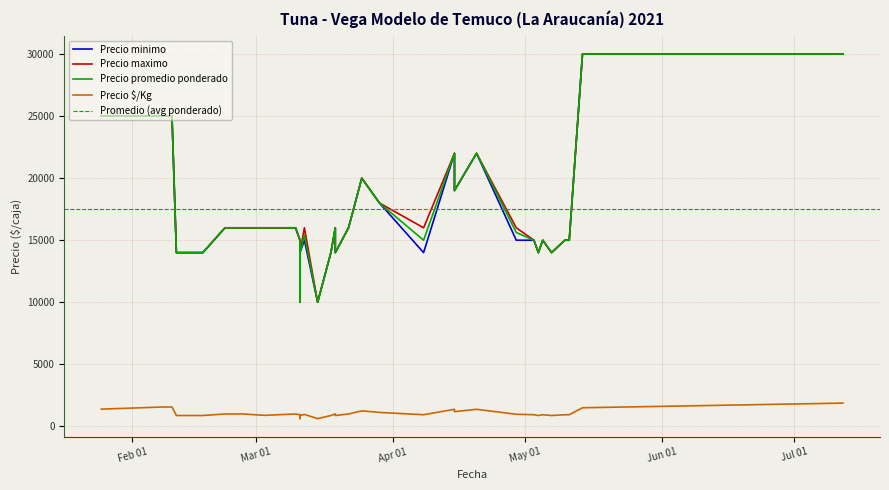

What is the approximate value of Precio maximo at 2021-02-17?

14000